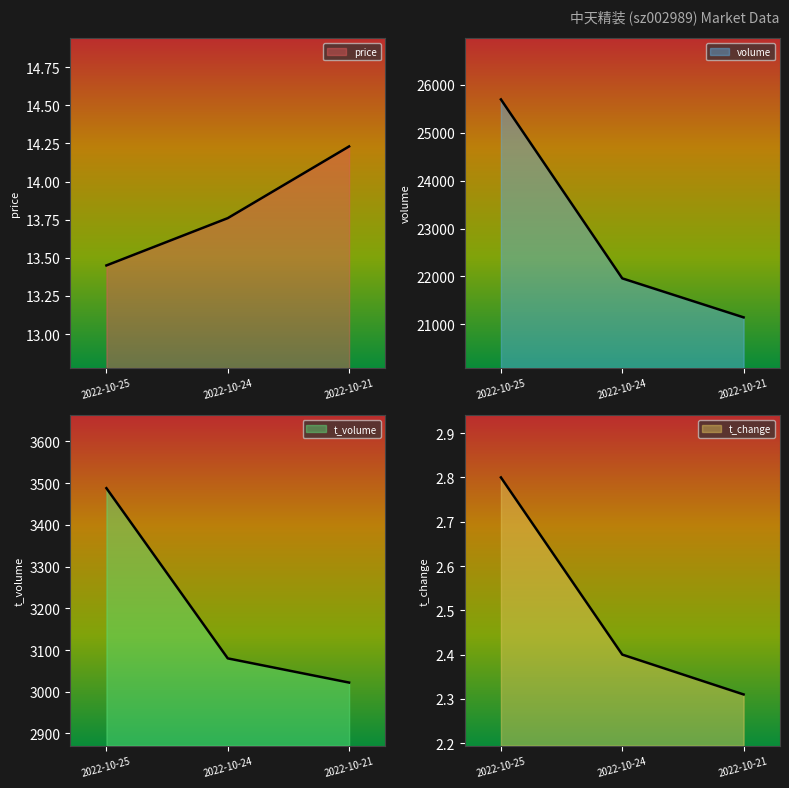

Which has a higher value, 2022-10-25 or 2022-10-21?

2022-10-21